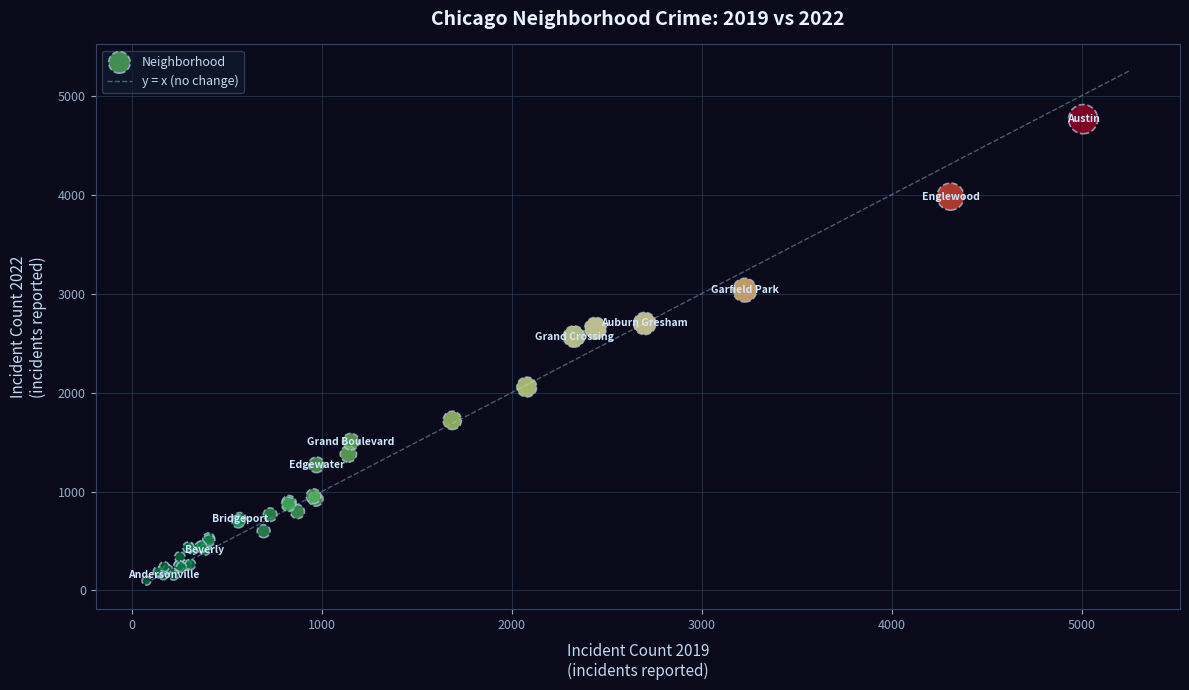

What Y value in the scatter plot is closest to 2431?

2566